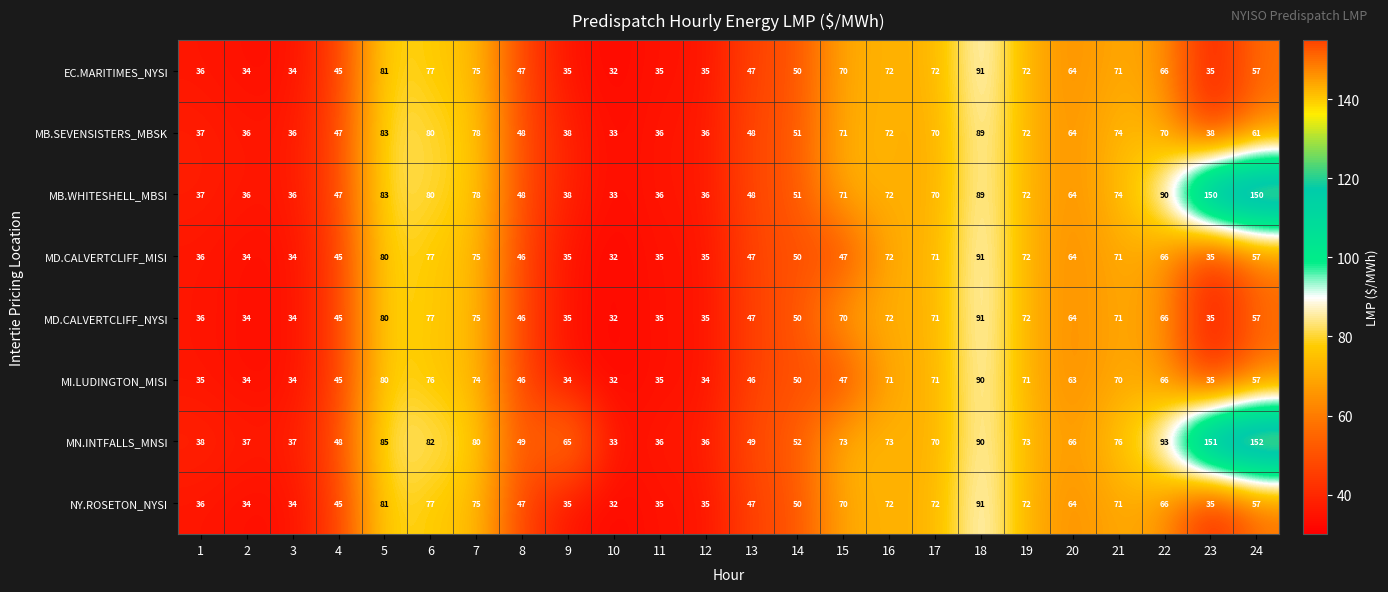

What is the difference between the maximum and minimum values in the EC.MARITIMES_NYSI series?

59